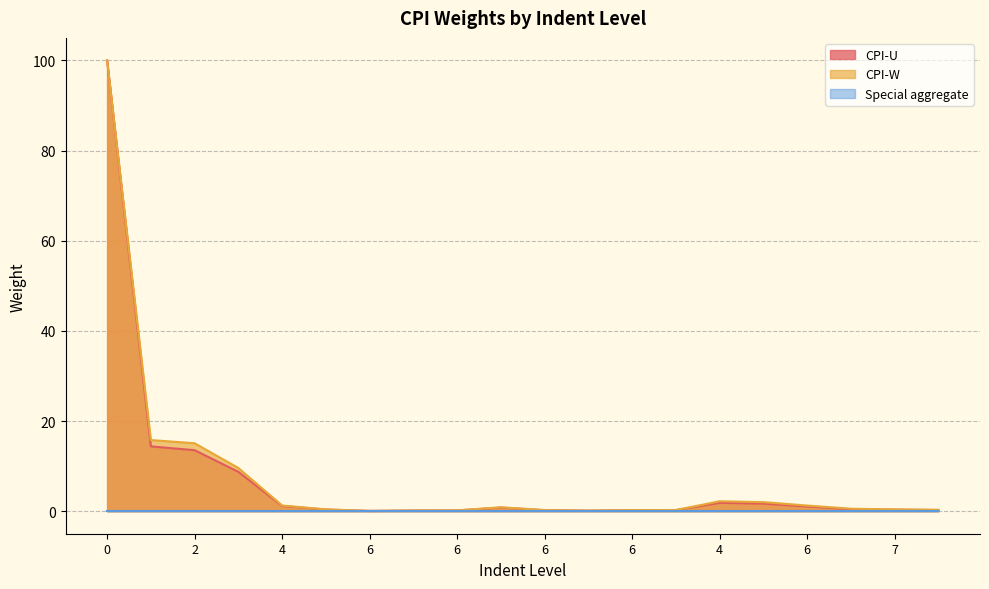

What is the maximum value shown in the chart?

100.0